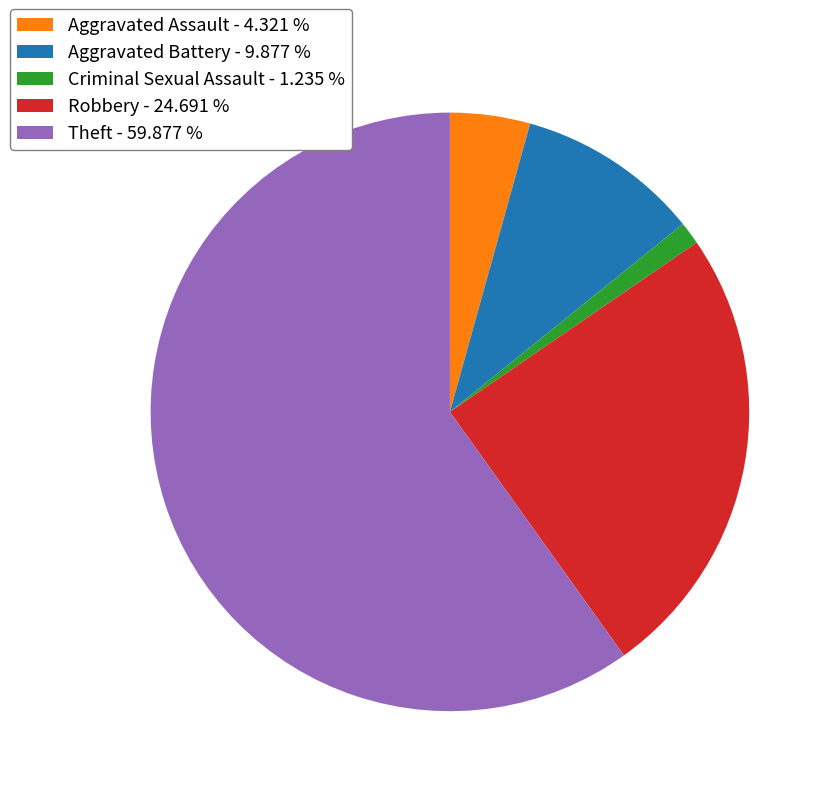

Which slice is the largest?

Theft